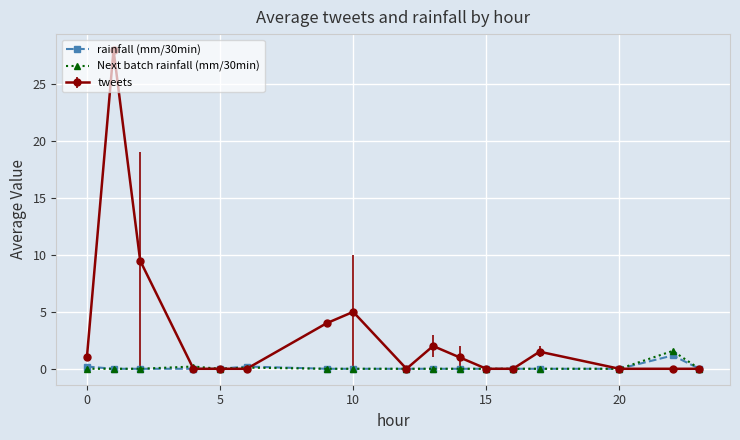

At how many categories does at least one series exceed 3?

4